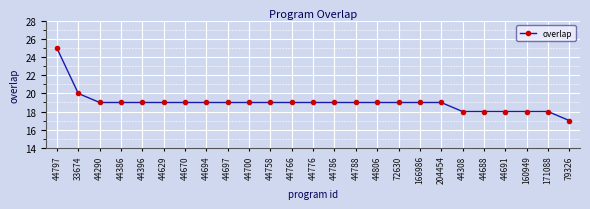

Approximately how many times larger is the value at 44700 compared to 44697?

1.0